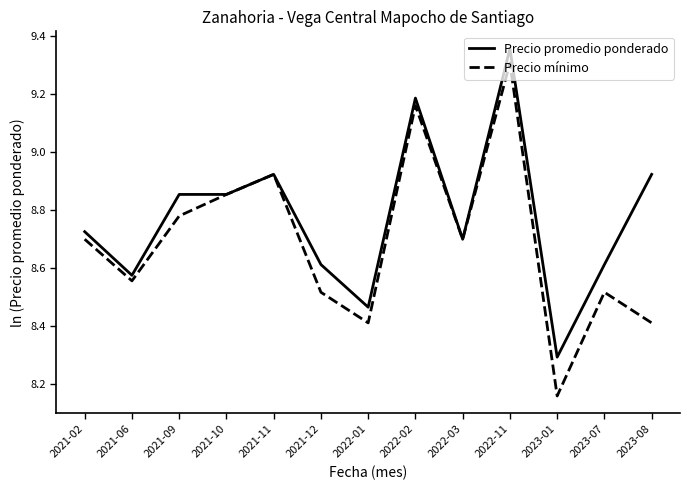

What are all the series names shown in the legend?

Precio promedio ponderado, Precio mínimo